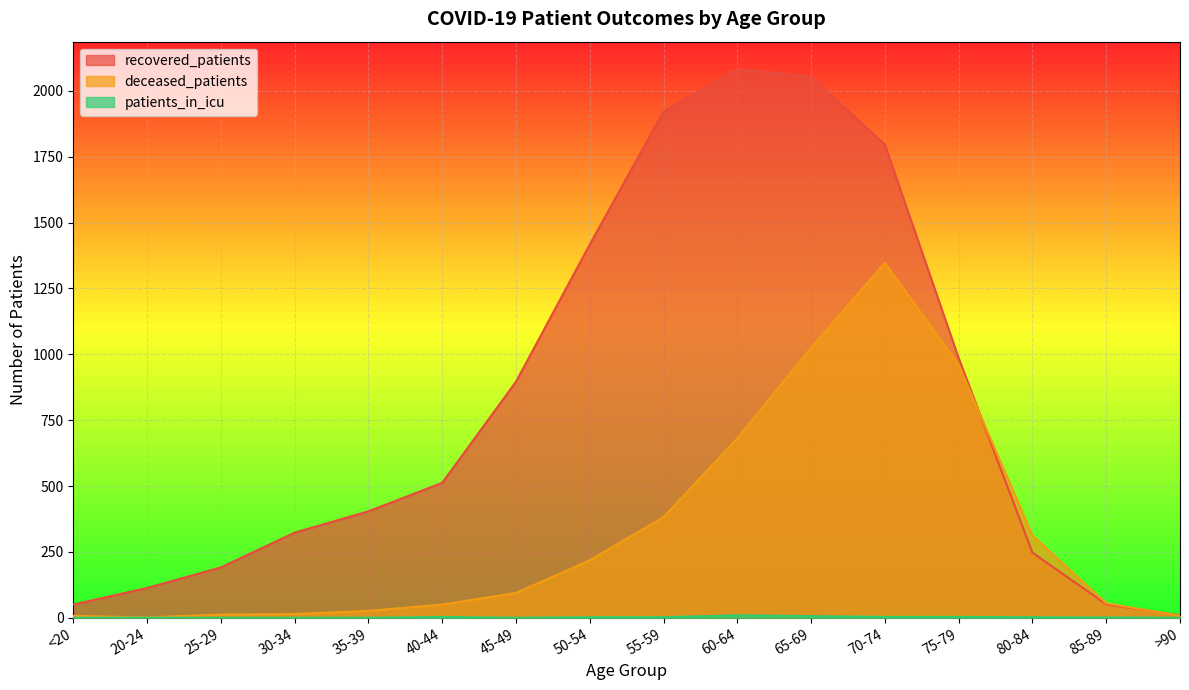

At which category is the sum across all series the highest?

70-74